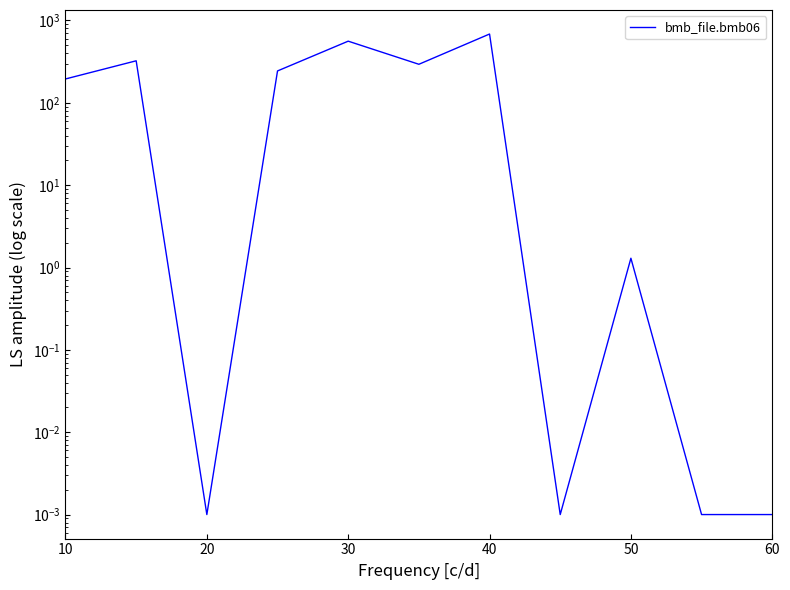

The chart shows a value of 0.0 at 20. True or false?

False